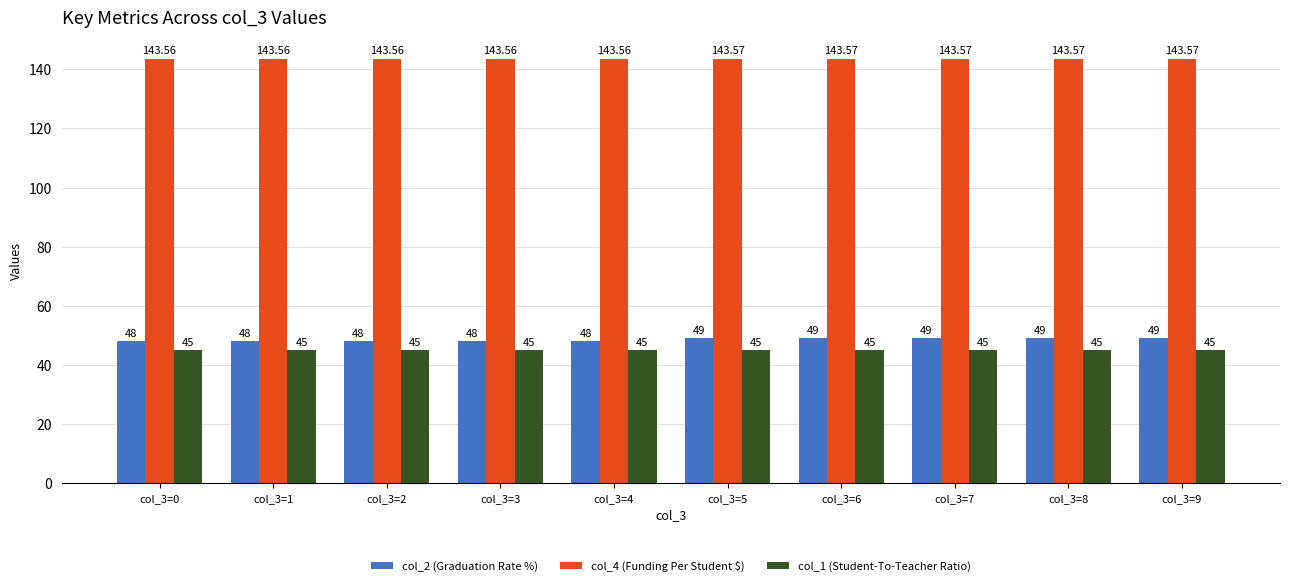

Is the value of col_2 (Graduation Rate %) at col_3=5 greater than the value of col_4 (Funding Per Student $) at col_3=3?

No